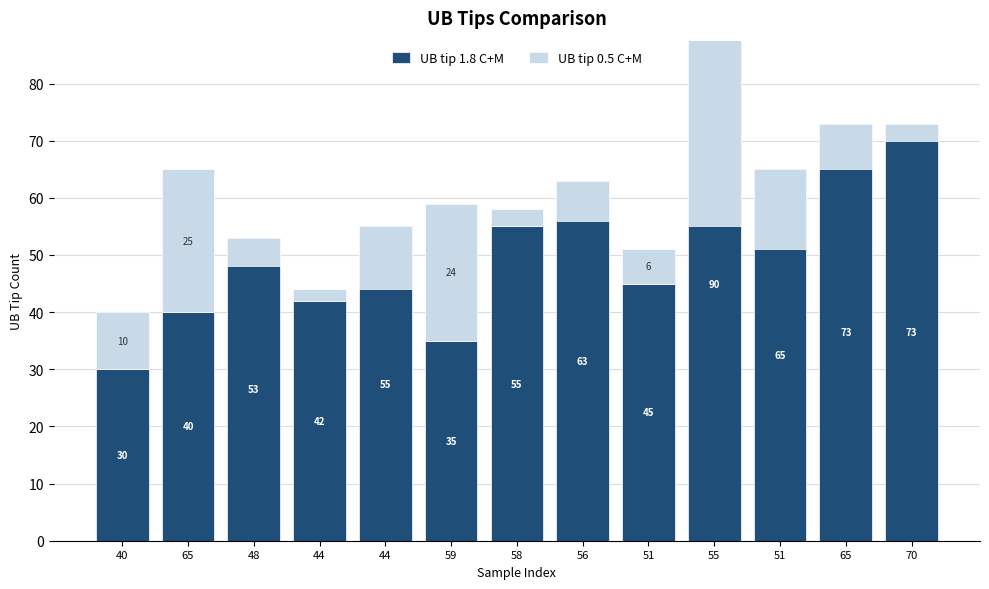

True or false: UB tip 0.5 C+M has a value of -3 at 65.

False